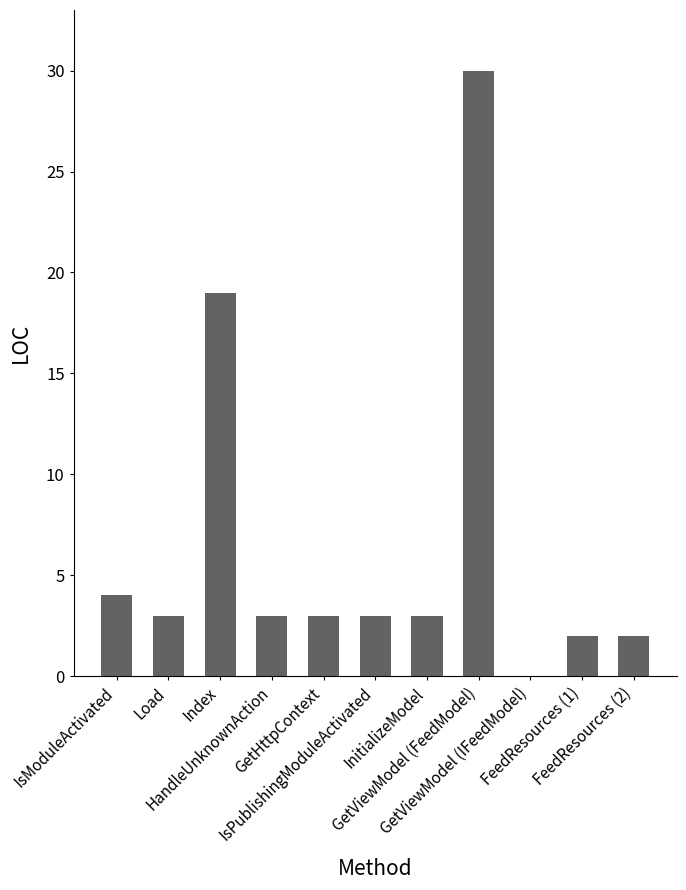

What is the greatest value displayed?

30